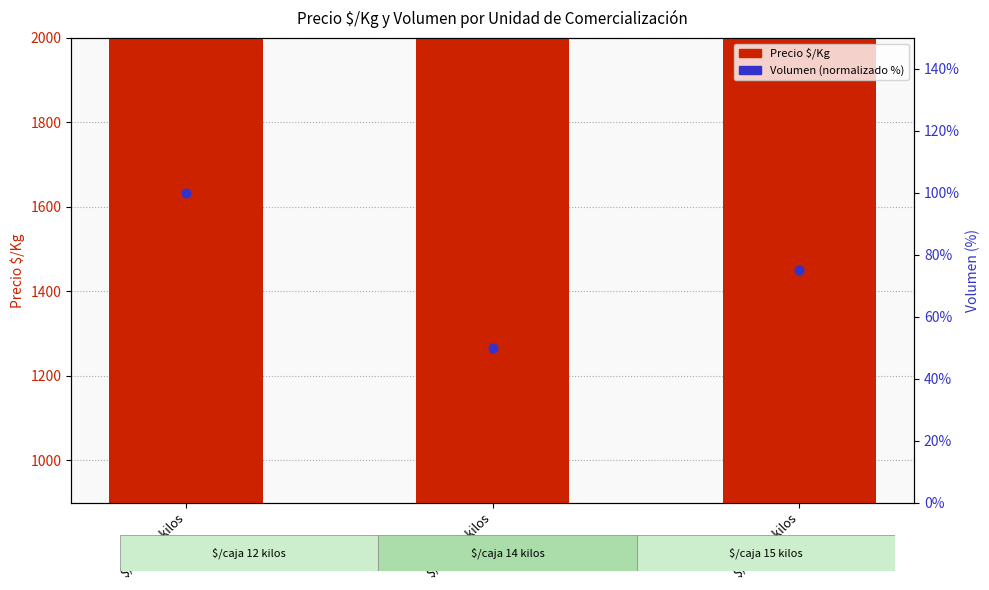

Is the value of Volumen (normalizado %) at $/caja 14 kilos greater than the value of Precio $/Kg at $/caja 14 kilos?

No